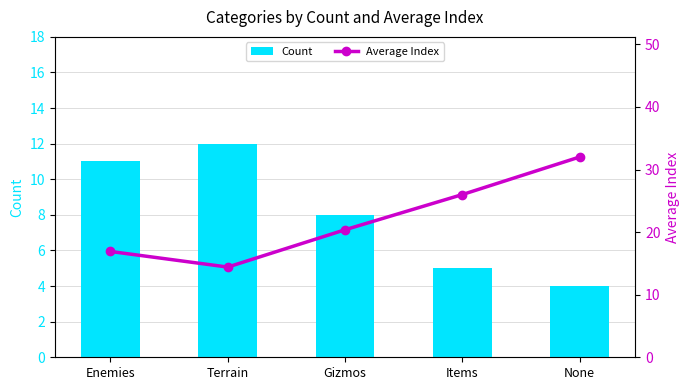

What is the value of the Count bar at the 3rd from the left?

8